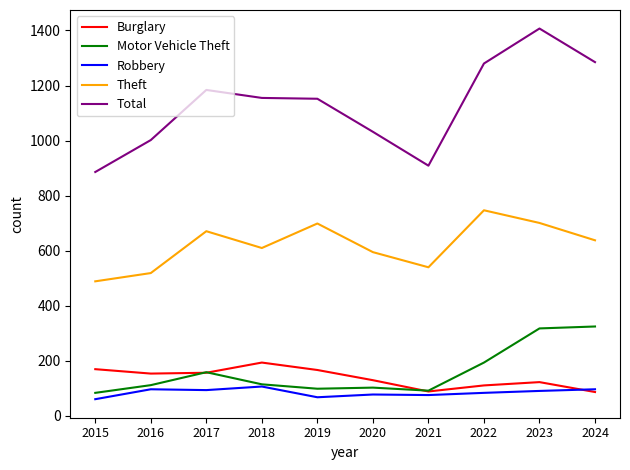

Where do Robbery and Burglary first cross each other?

2023 and 2024